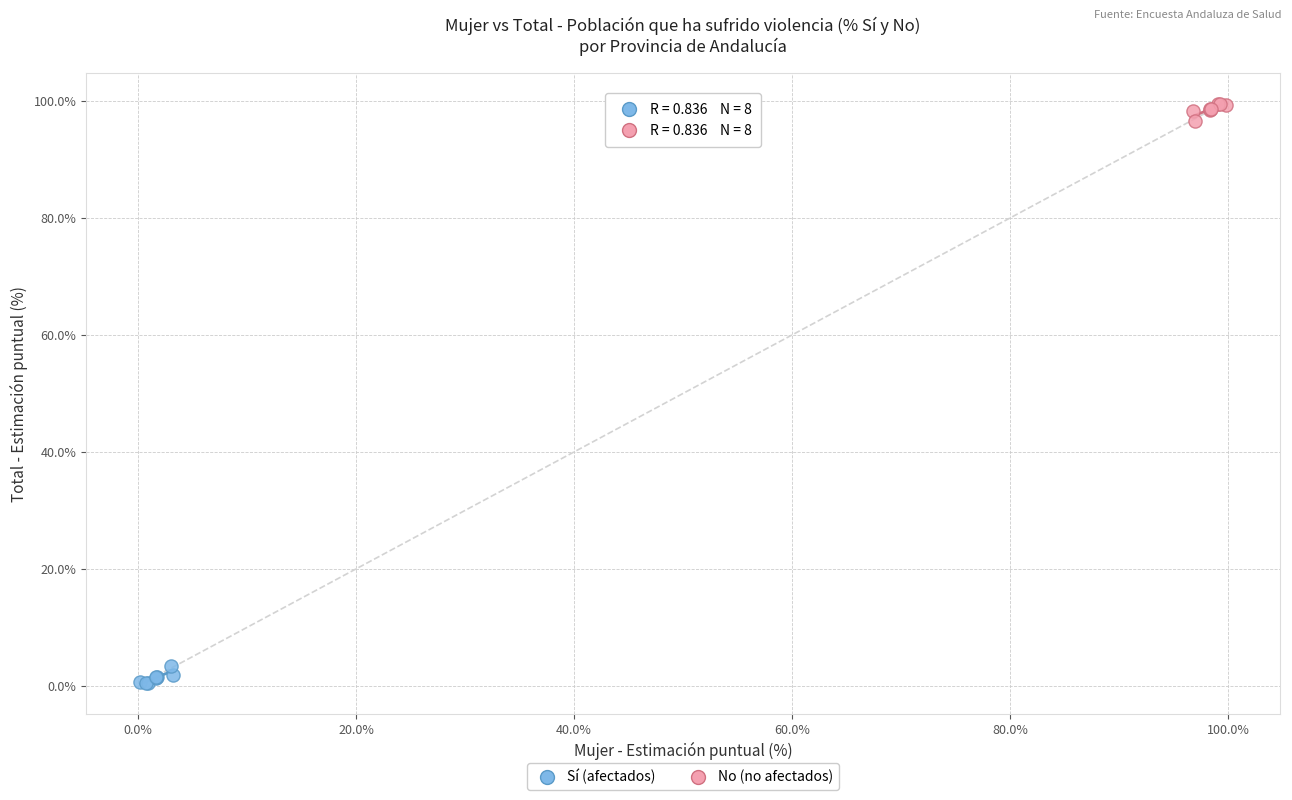

Which series contains the highest Y value?

No (no afectados)